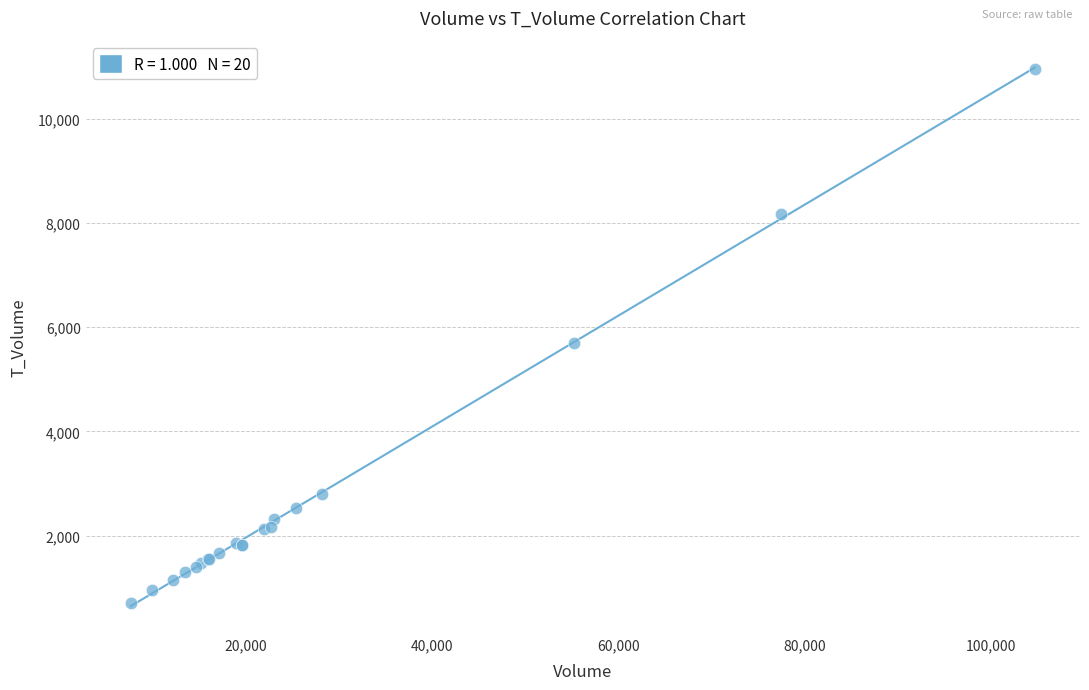

What Y value in the scatter plot is closest to 5829?

5689